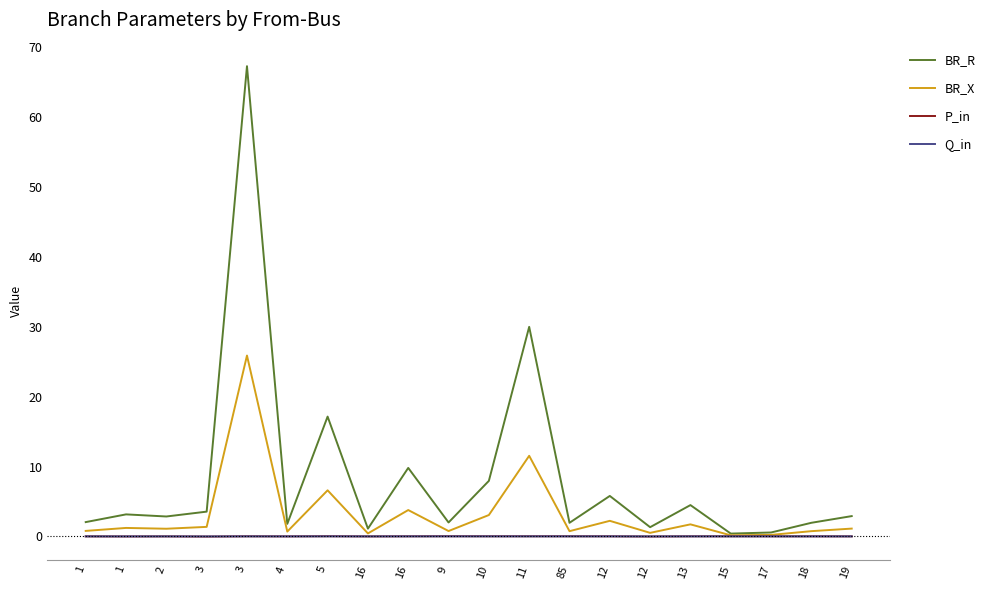

Reading left to right, what are all the values shown in this chart?

BR_R: 2.0	3.1	2.8	3.5	67.3	1.8	17.1	1.1	9.8	2.0	7.9	30.0	1.9	5.8	1.3	4.5	0.4	0.6	1.9	2.9
BR_X: 0.8	1.2	1.1	1.4	25.9	0.7	6.6	0.4	3.8	0.8	3.1	11.5	0.7	2.2	0.5	1.7	0.2	0.2	0.7	1.1
P_in: 0.0	-0.0	0.0	-0.0	0.0	0.0	0.0	0.0	0.0	0.0	0.0	0.0	0.0	0.0	-0.0	0.0	0.0	0.0	0.0	0.0
Q_in: 0.0	-0.0	0.0	-0.0	0.0	0.0	0.0	0.0	0.0	0.0	0.0	0.0	0.0	0.0	-0.0	0.0	0.0	0.0	0.0	0.0